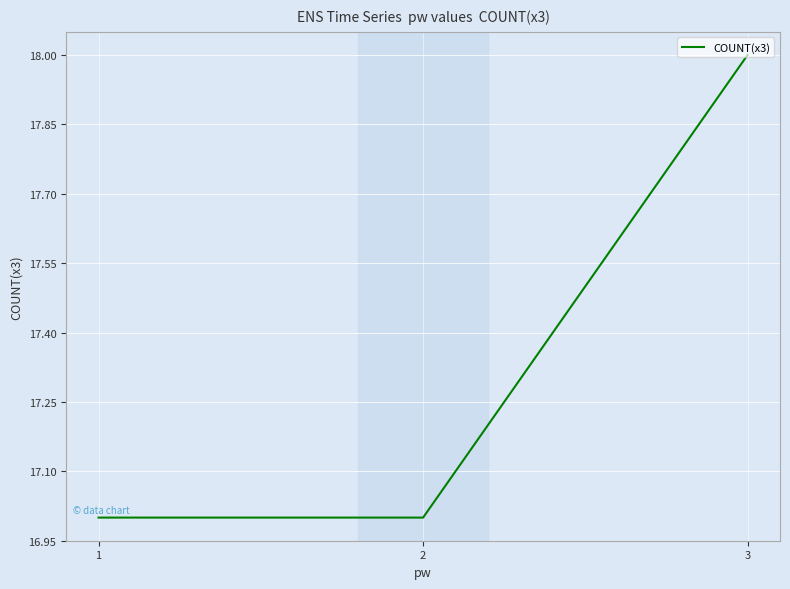

Which has a higher value, 2 or 3?

3